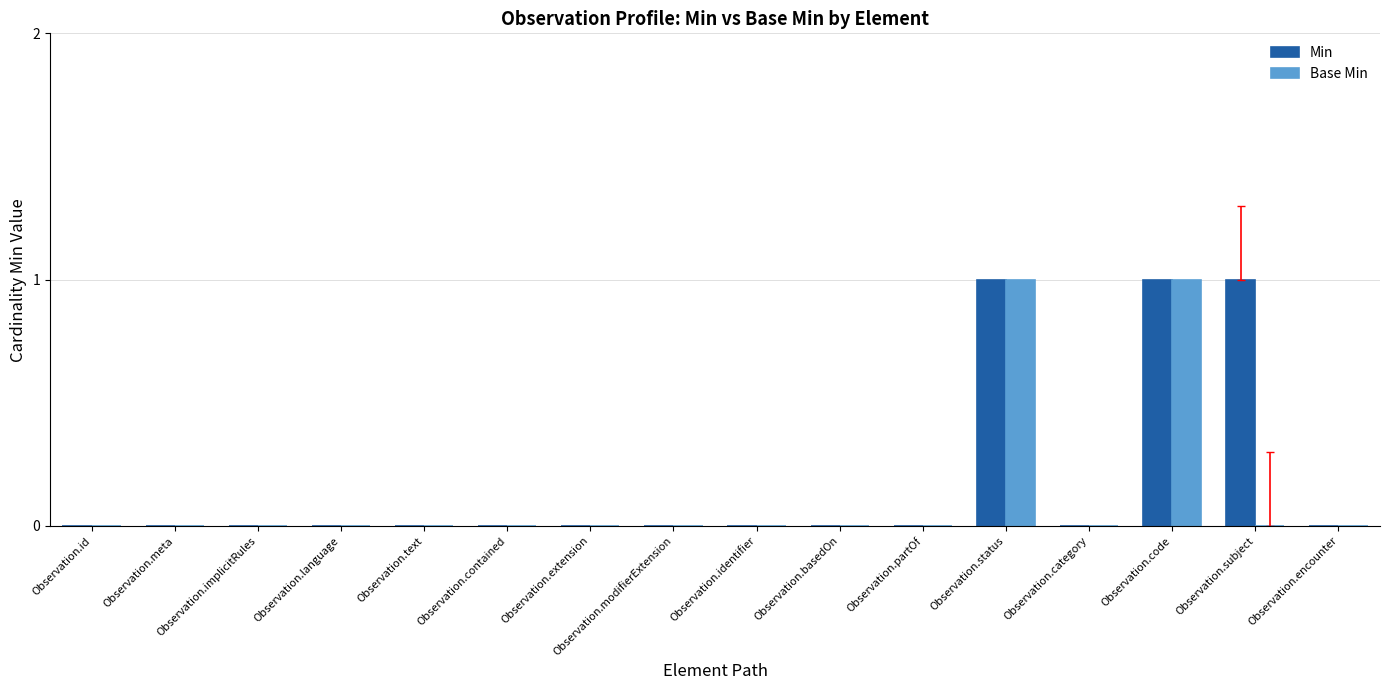

True or false: Base Min has a value of 0 at Observation.identifier.

True